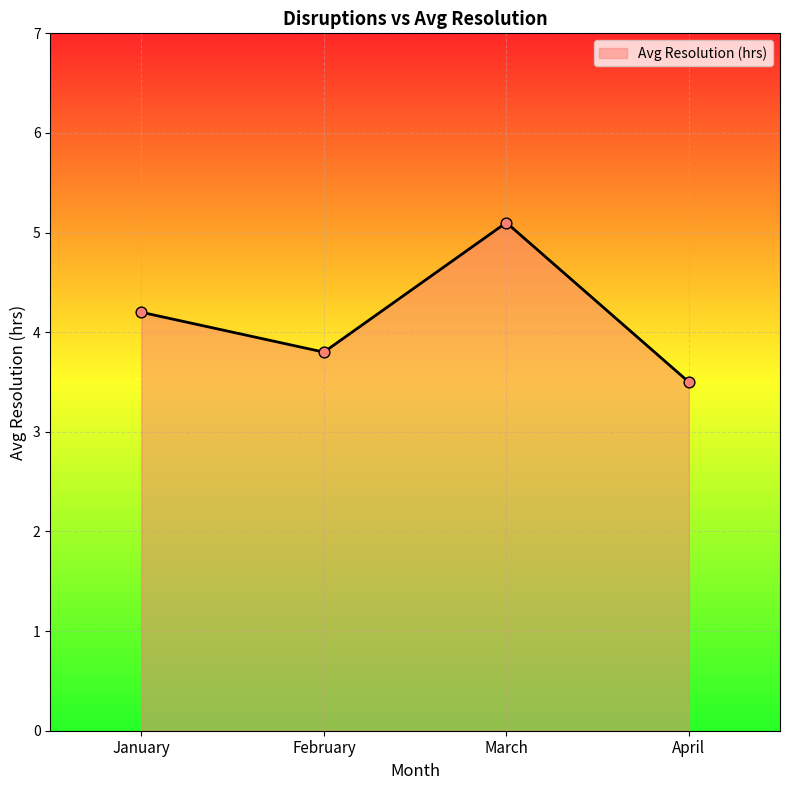

What is the change in value from January to March?

+0.9